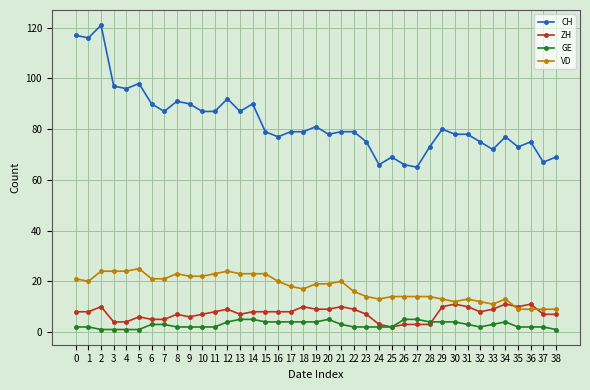

What is the difference between the highest and lowest values at 35?

71